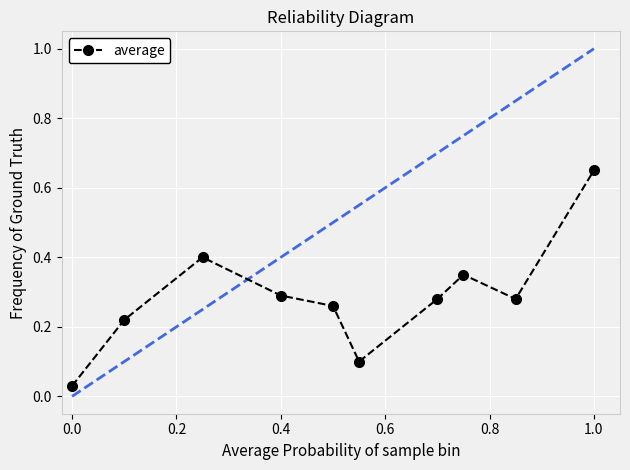

How many points are higher than both their immediate neighbors (excluding endpoints)?

2